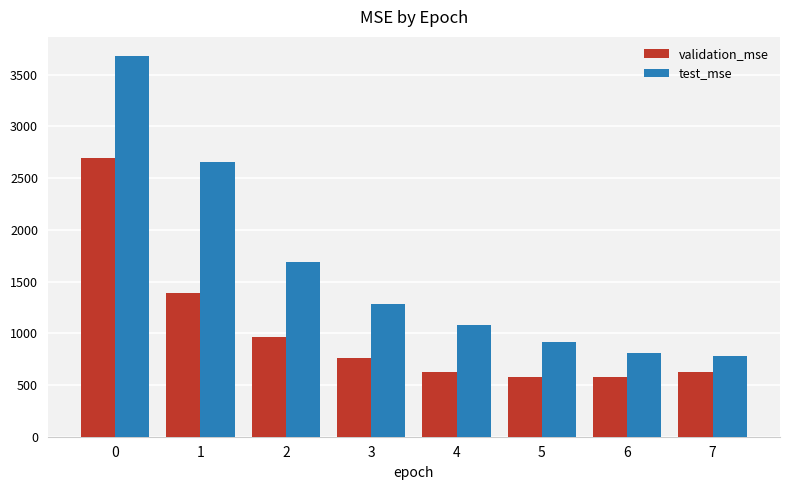

What is the lowest value of the validation_mse series?

573.6